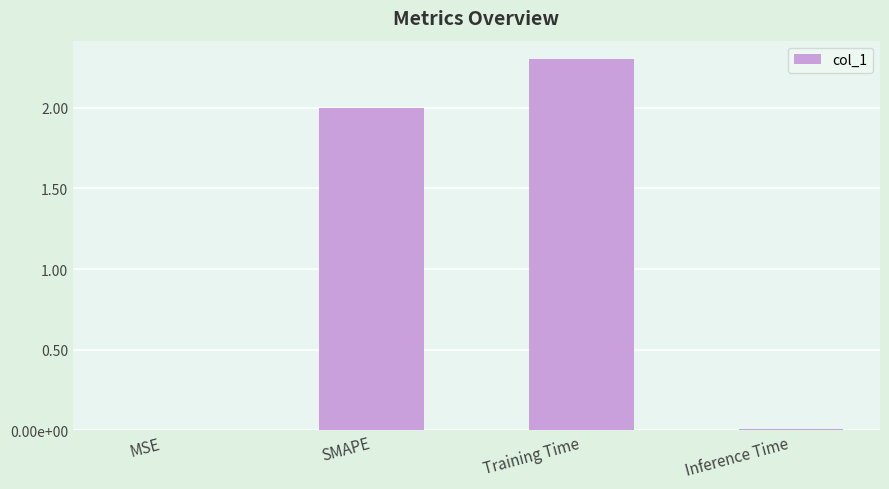

Which has a higher value, MSE or Inference Time?

Inference Time